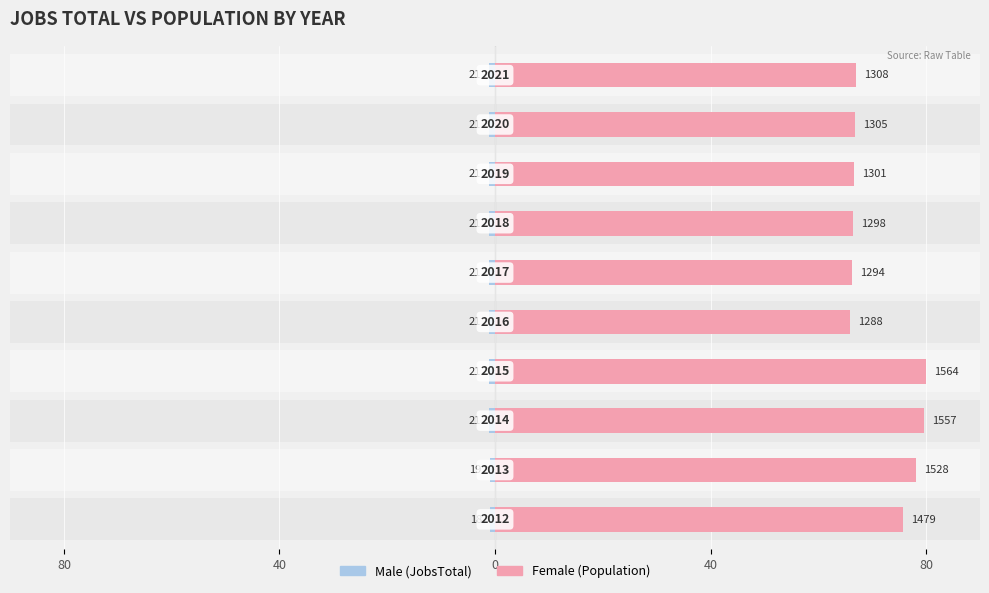

How many bars are there in each group?

2